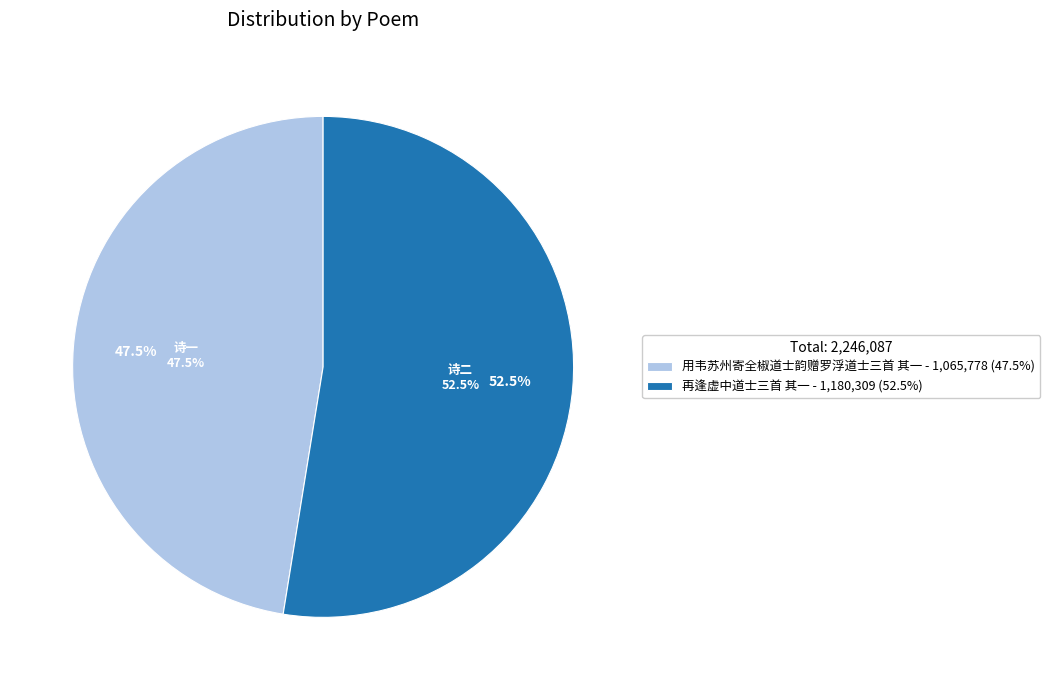

What portion of the pie excludes 用韦苏州寄全椒道士韵赠罗浮道士三首 其一?

52.5%